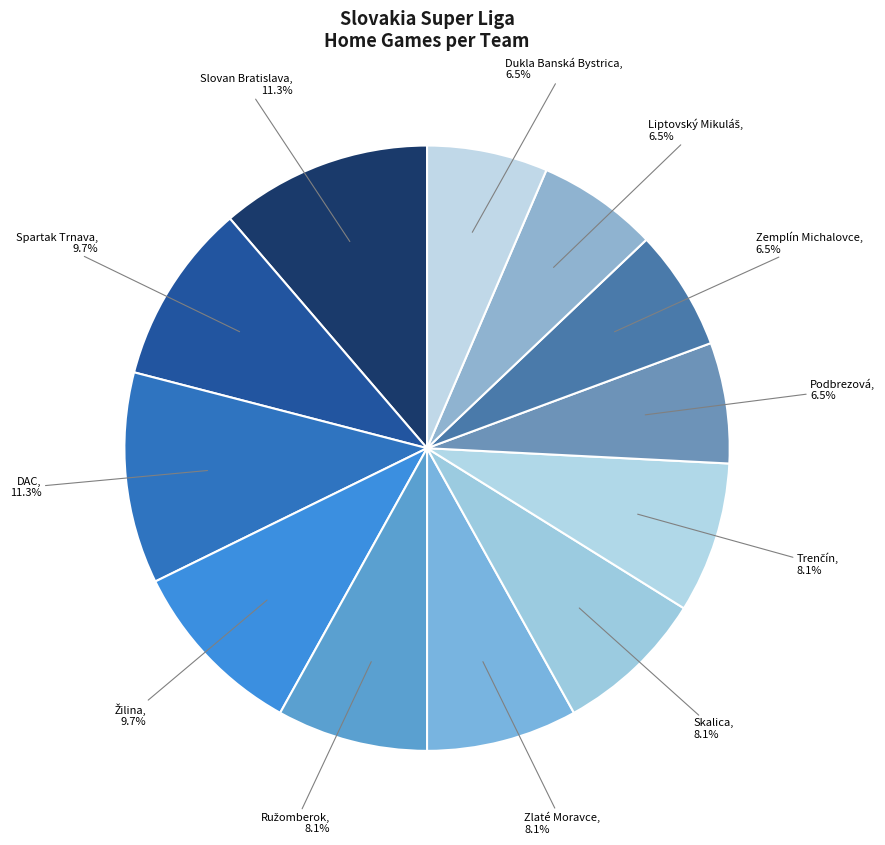

Rank the categories by value from lowest to highest.

Podbrezová, Zemplín Michalovce, Liptovský Mikuláš, Dukla Banská Bystrica, Ružomberok, Zlaté Moravce, Skalica, Trenčín, Spartak Trnava, Žilina, Slovan Bratislava, DAC